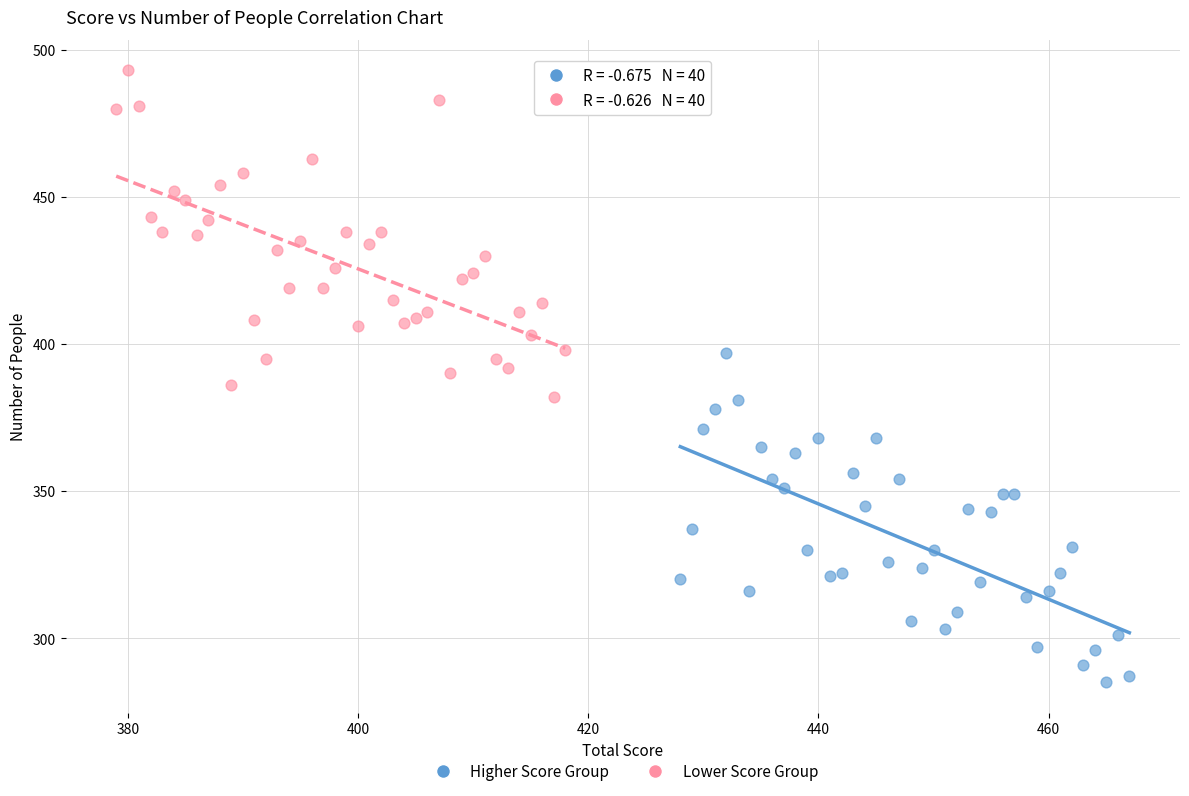

Which series reaches the minimum Y coordinate?

Higher Score Group